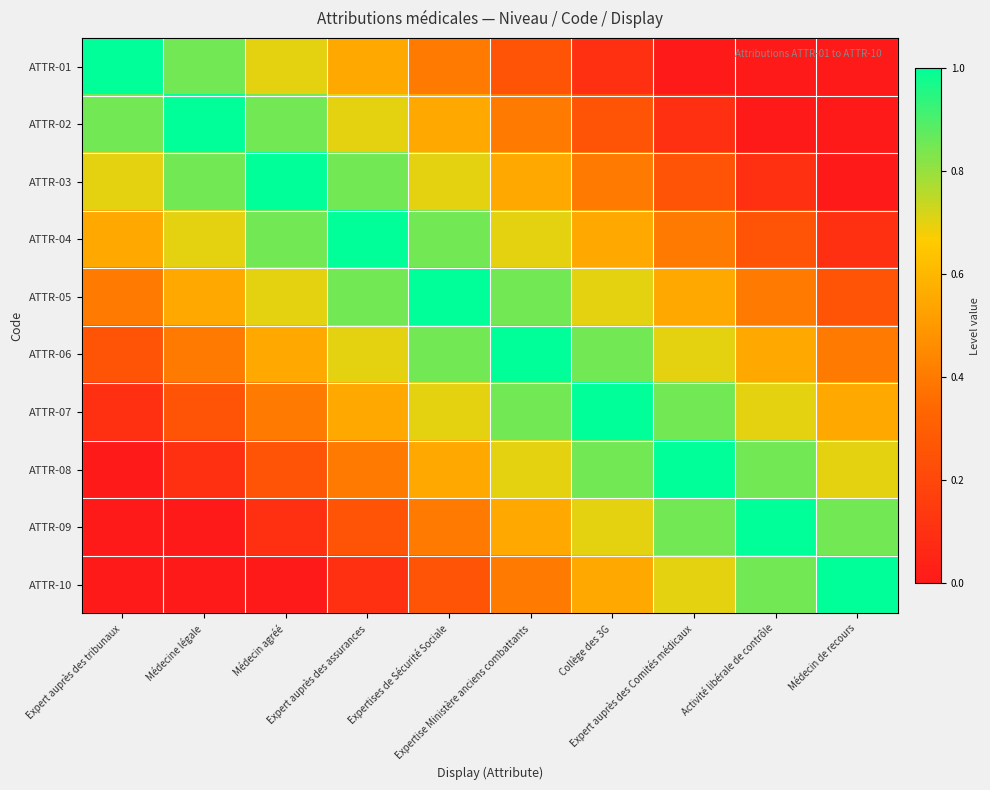

Which series has the largest total across all categories?

ATTR-05